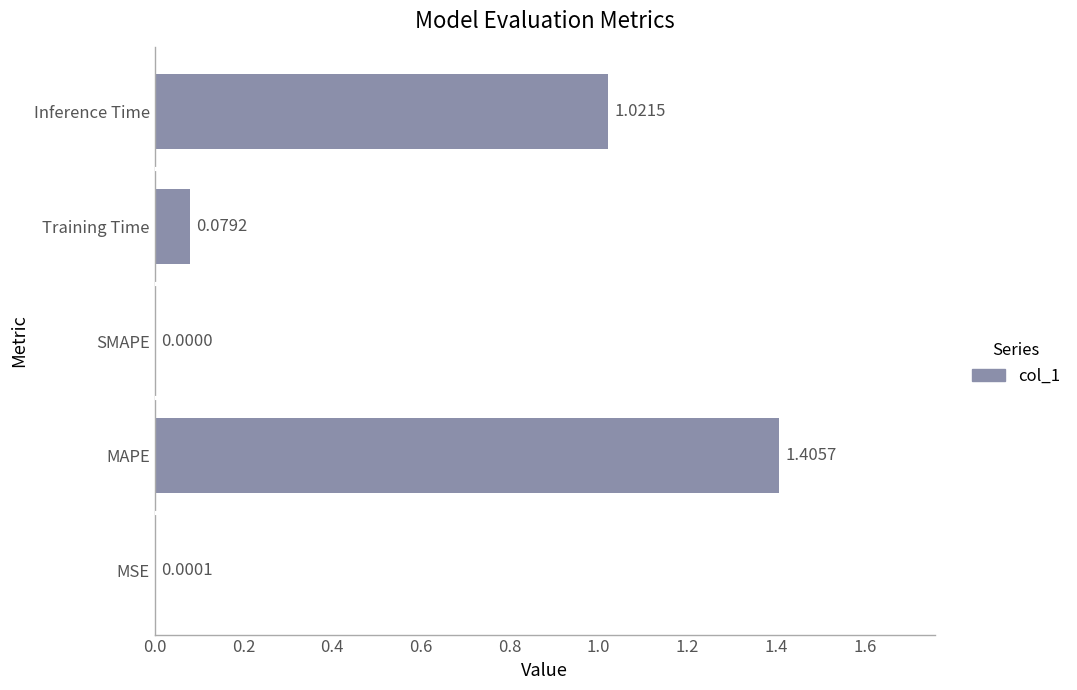

At which category does the chart reach its peak across all series?

MAPE